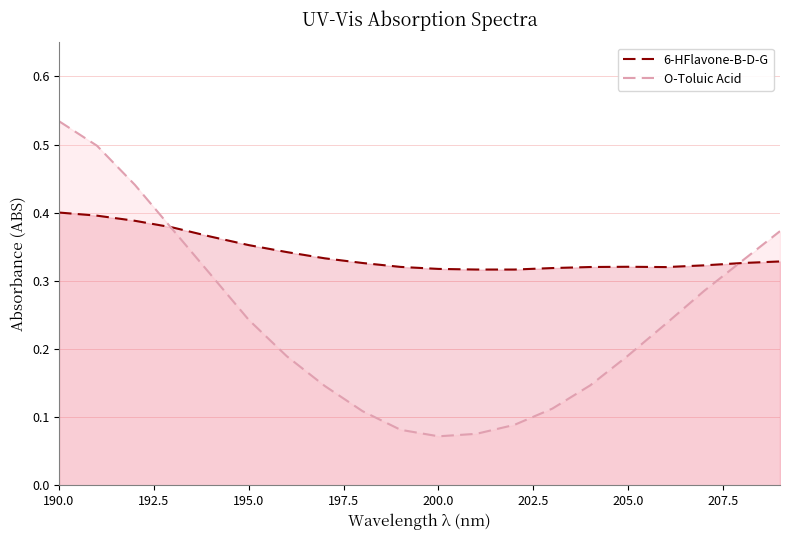

At which category is the sum across all series the highest?

190.0